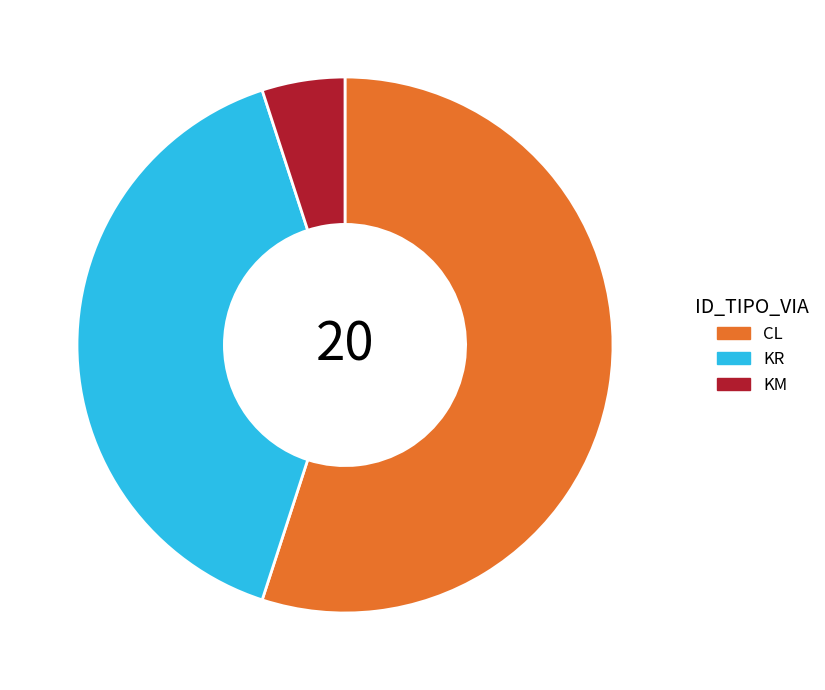

What is the majority slice?

CL